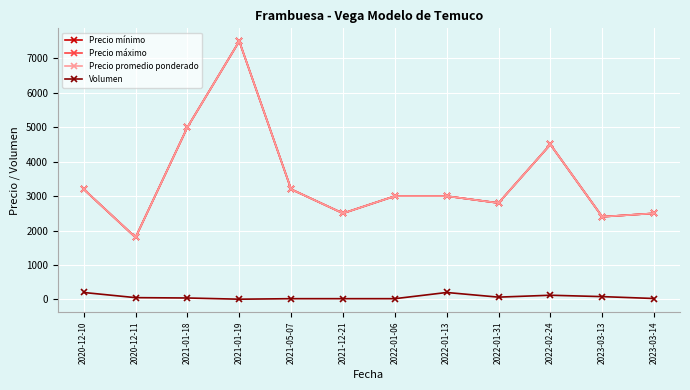

Reading right to left, what are all the values shown in this chart?

Precio mínimo: 2500	2400	4500	2800	3000	3000	2500	3200	7500	5000	1800	3200
Precio máximo: 2500	2400	4500	2800	3000	3000	2500	3200	7500	5000	1800	3200
Precio promedio ponderado: 2500	2400	4500	2800	3000	3000	2500	3200	7500	5000	1800	3200
Volumen: 25	80	120	65	200	20	20	20	5	40	50	200